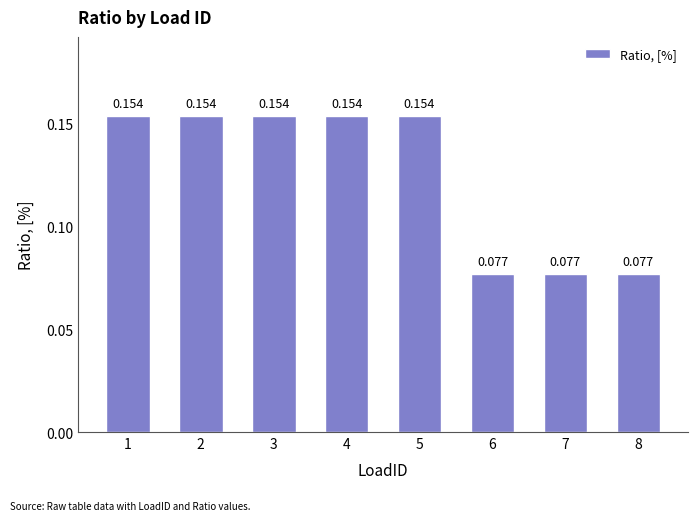

Are the bars horizontal?

No